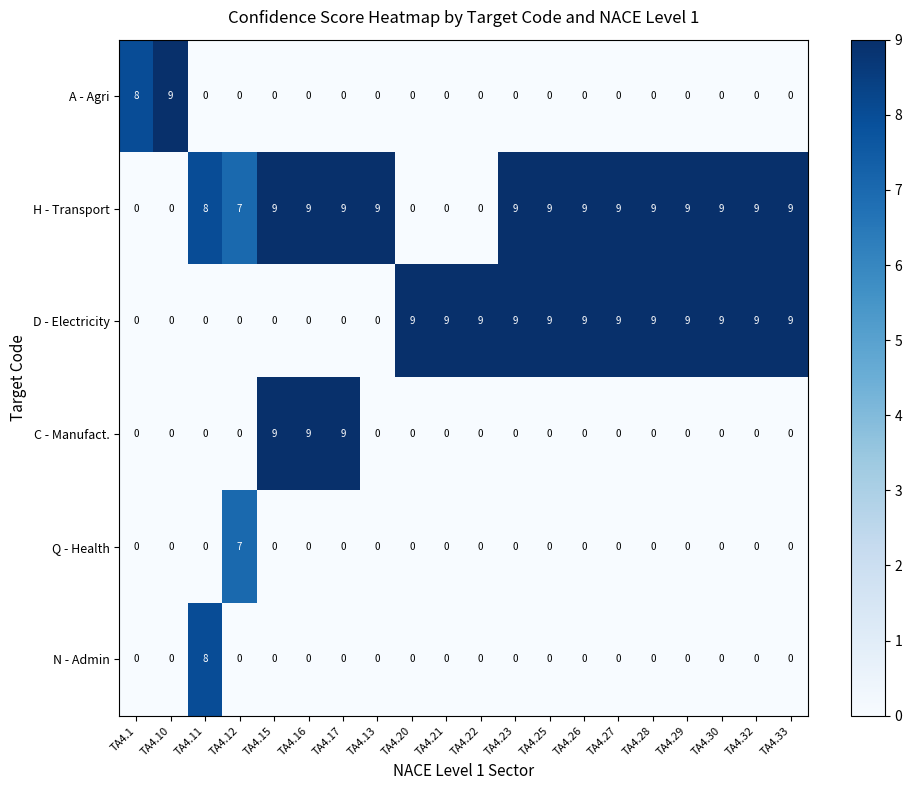

What is the total value across all series at TA4.21?

9